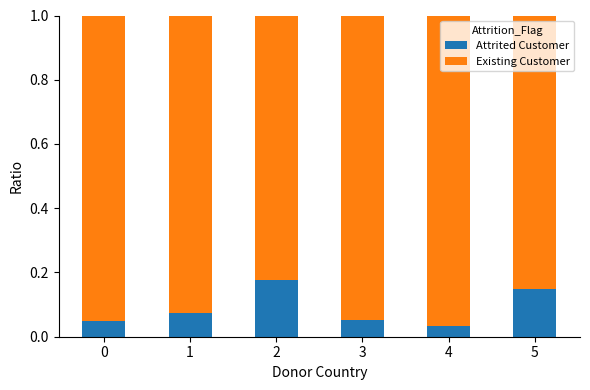

How many bars are there in total?

6